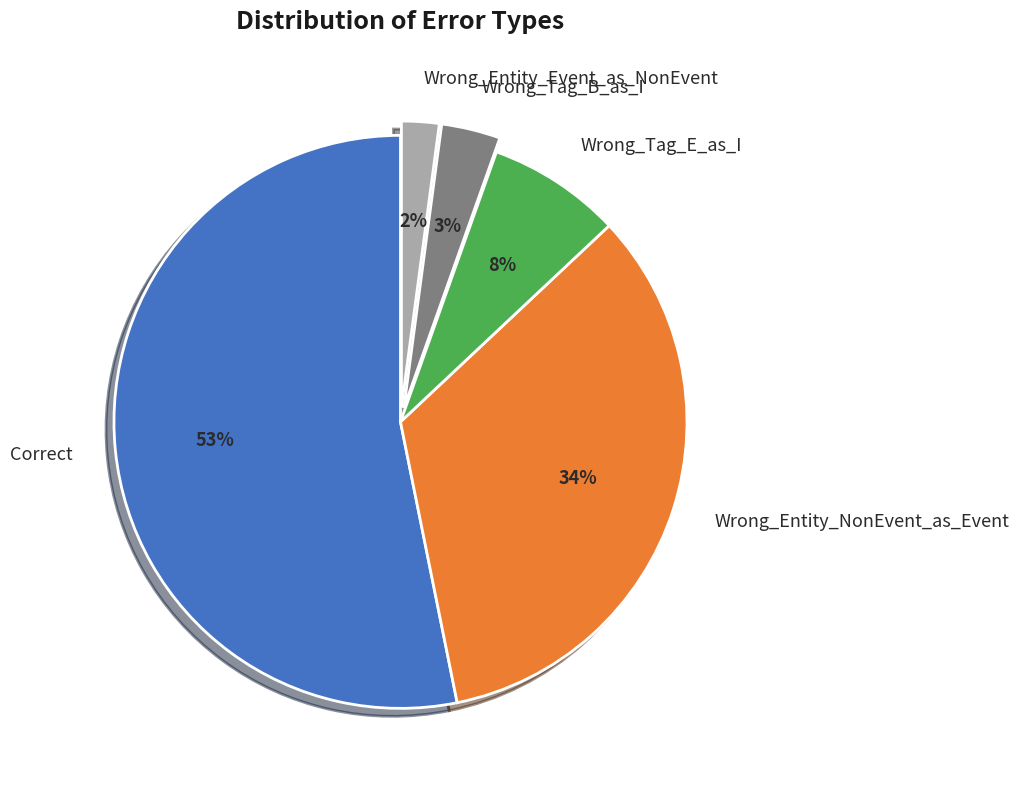

Is the sum of Wrong_Entity_NonEvent_as_Event and Wrong_Tag_E_as_I greater than half?

No